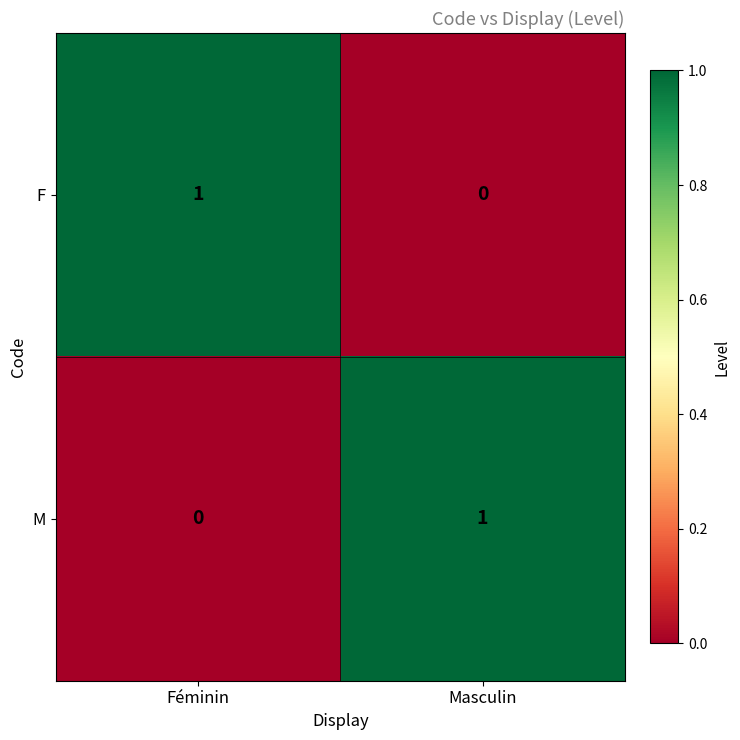

Is the value of F at Masculin greater than the value of M at Masculin?

No